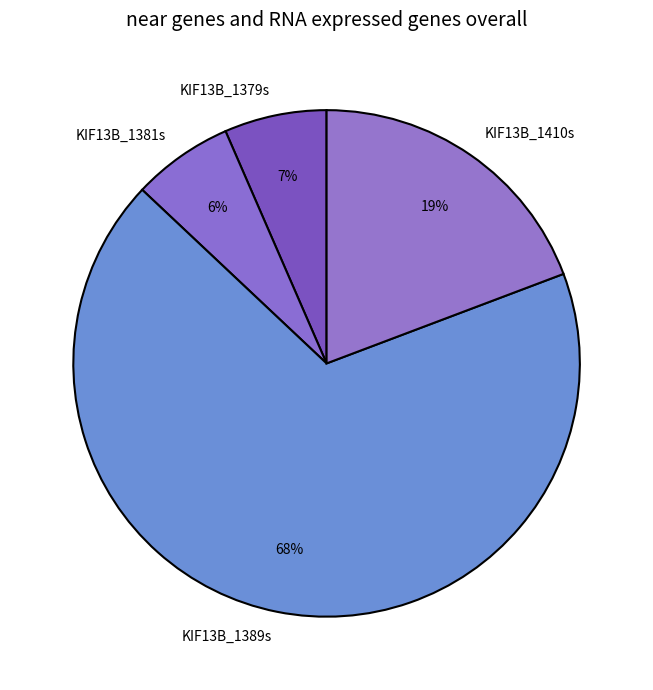

Which has a higher value, KIF13B_1381s or KIF13B_1410s?

KIF13B_1410s